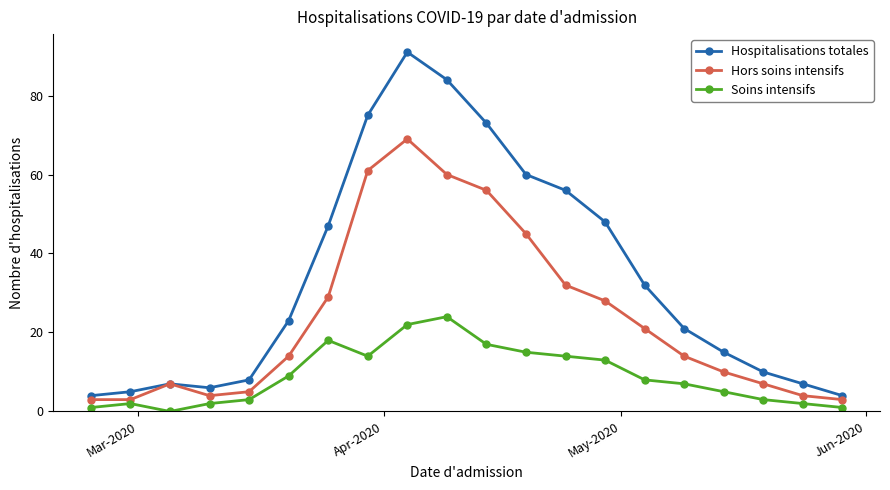

True or false: Soins intensifs and Hors soins intensifs cross at least once.

False